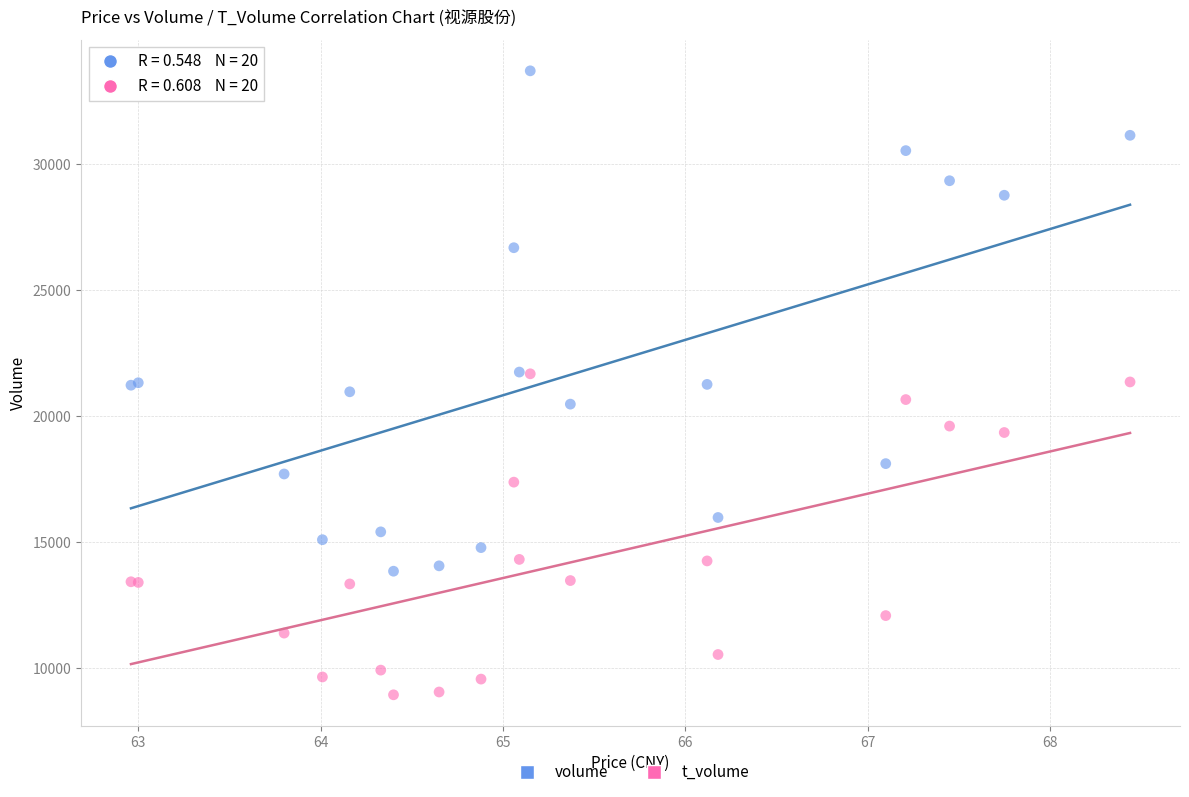

Which series reaches the minimum Y coordinate?

t_volume